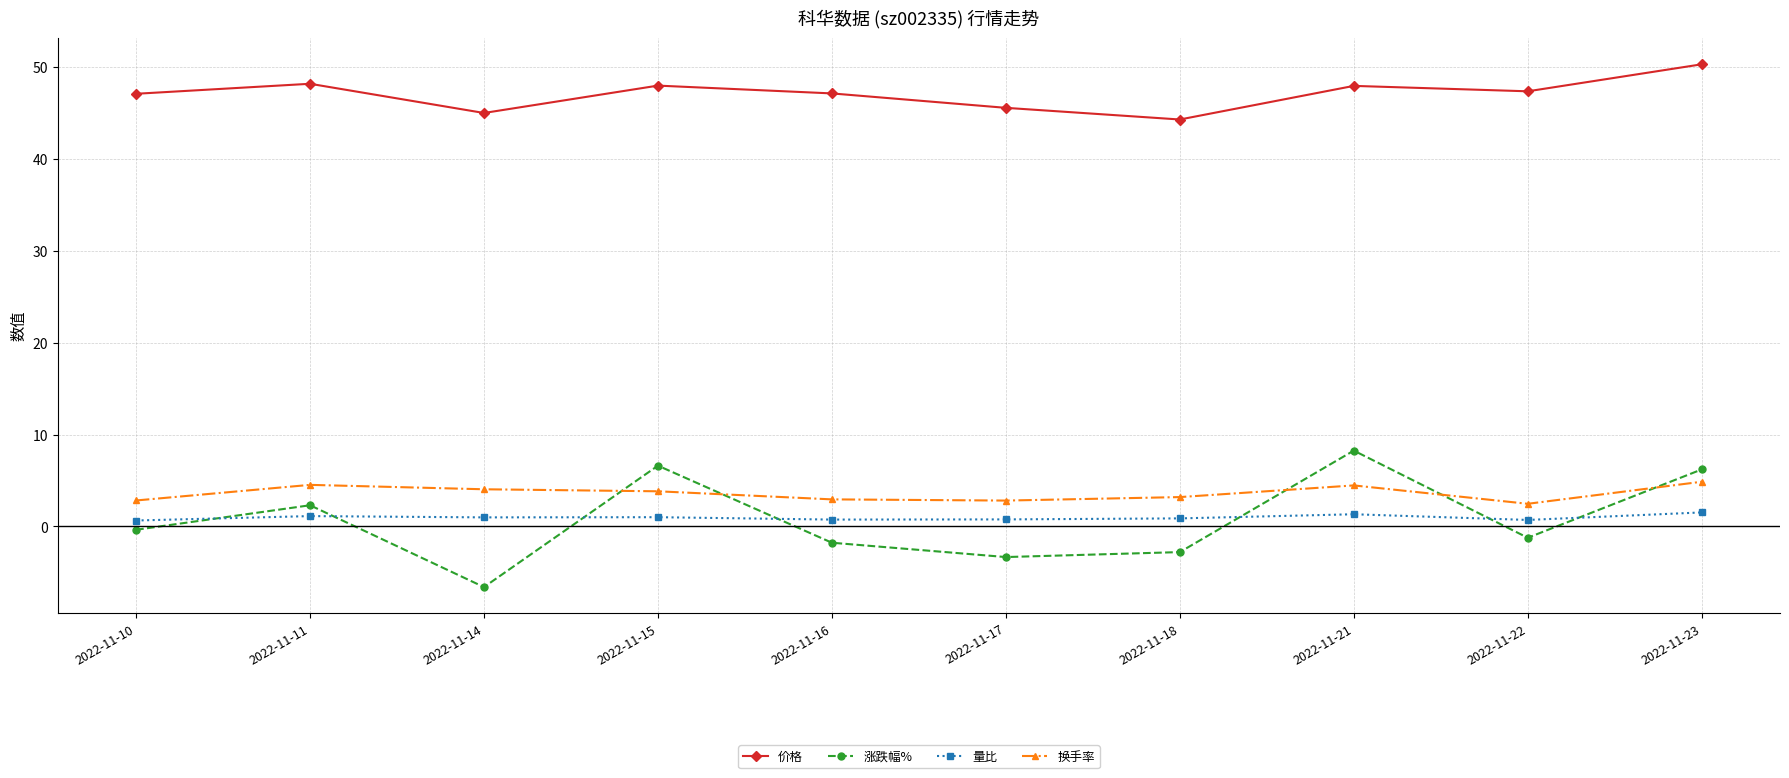

Which series changed the most between 2022-11-10 and 2022-11-14?

涨跌幅%